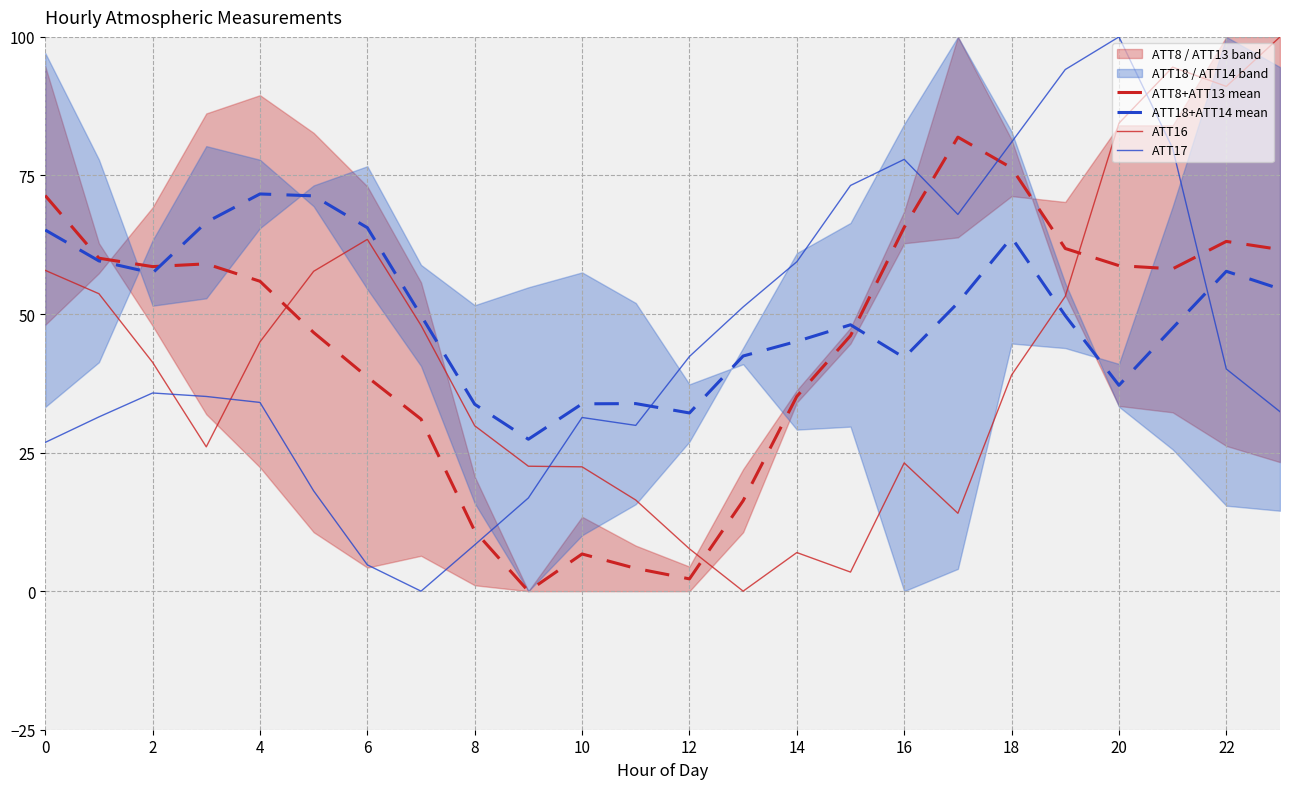

Is the value of ATT8+ATT13 mean at 8 greater than the value of ATT18+ATT14 mean at 20?

No